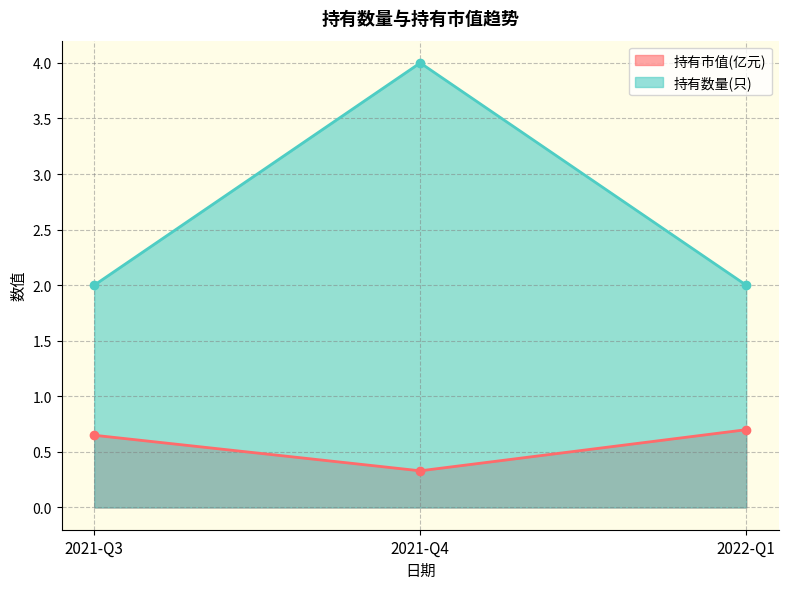

How many values in the 持有数量(只) series exceed 2?

1